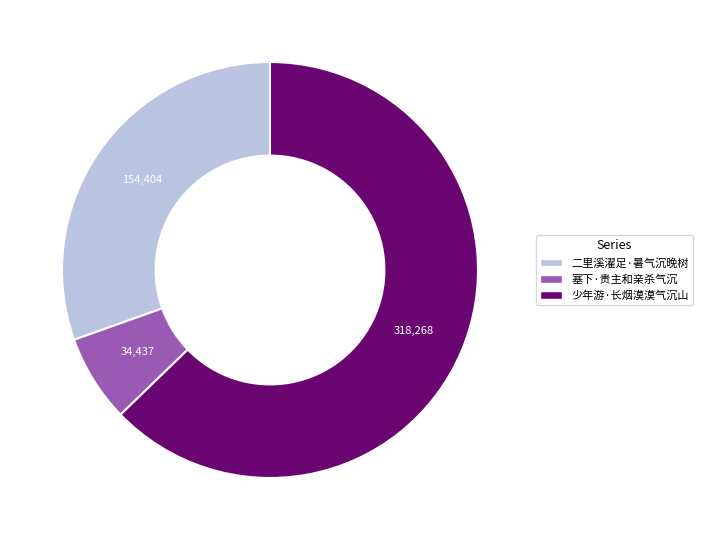

Rank the categories by value from highest to lowest.

少年游·长烟漠漠气沉山, 二里溪濯足·暑气沉晚树, 塞下·贵主和亲杀气沉